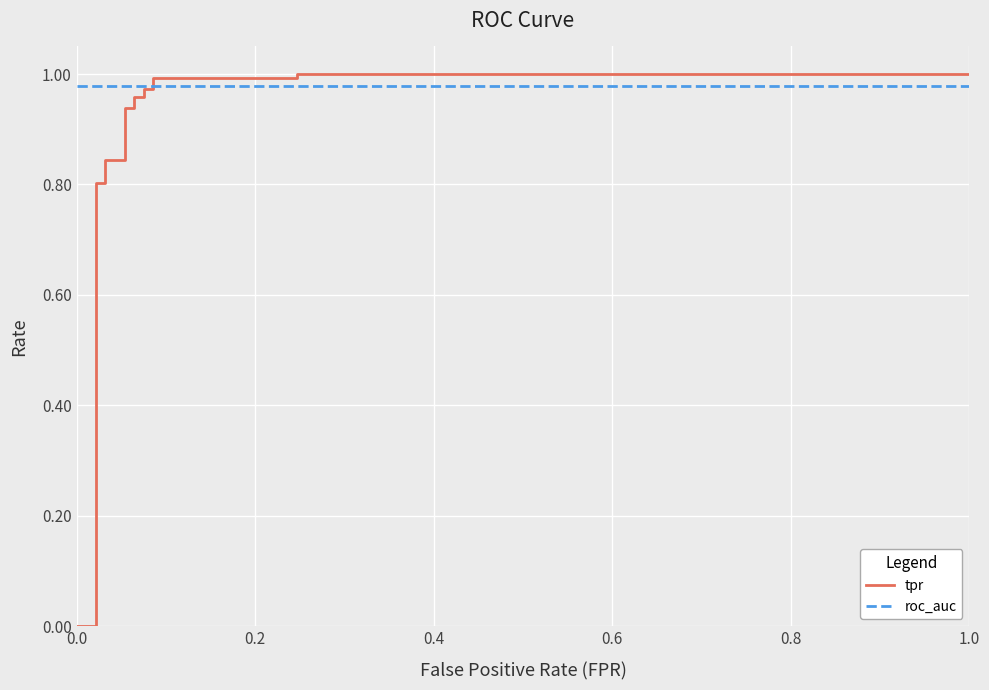

At which category is the sum across all series the highest?

15